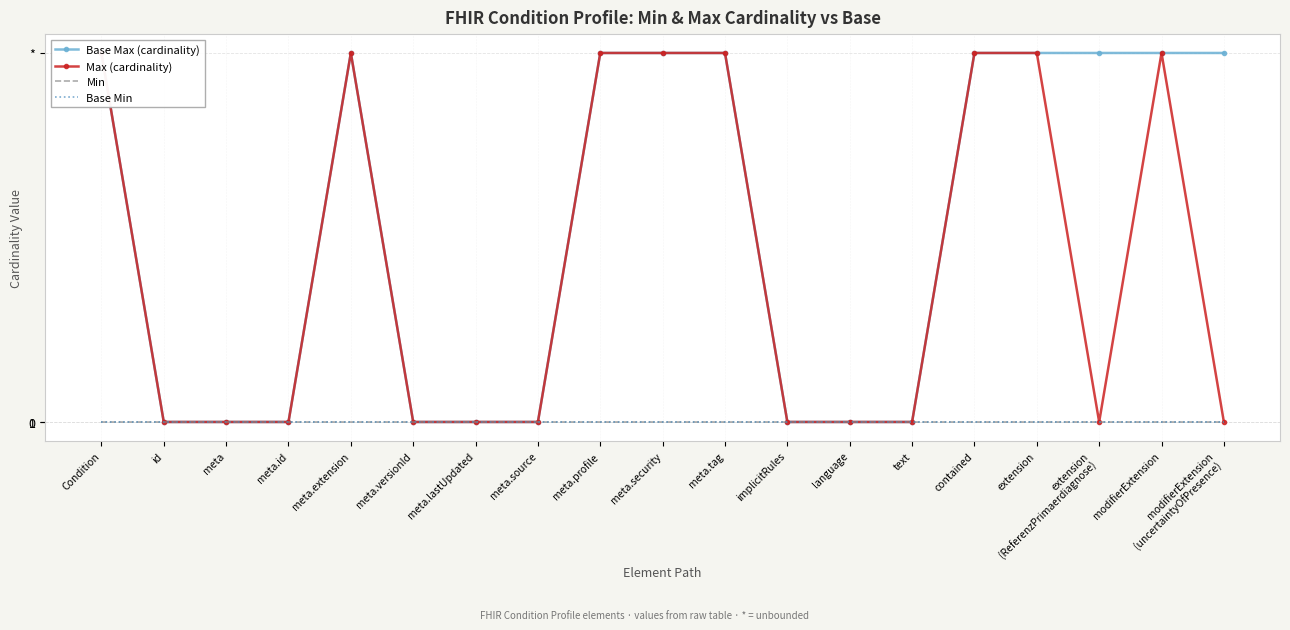

The value of Base Min at meta.source is 0. True or false?

True